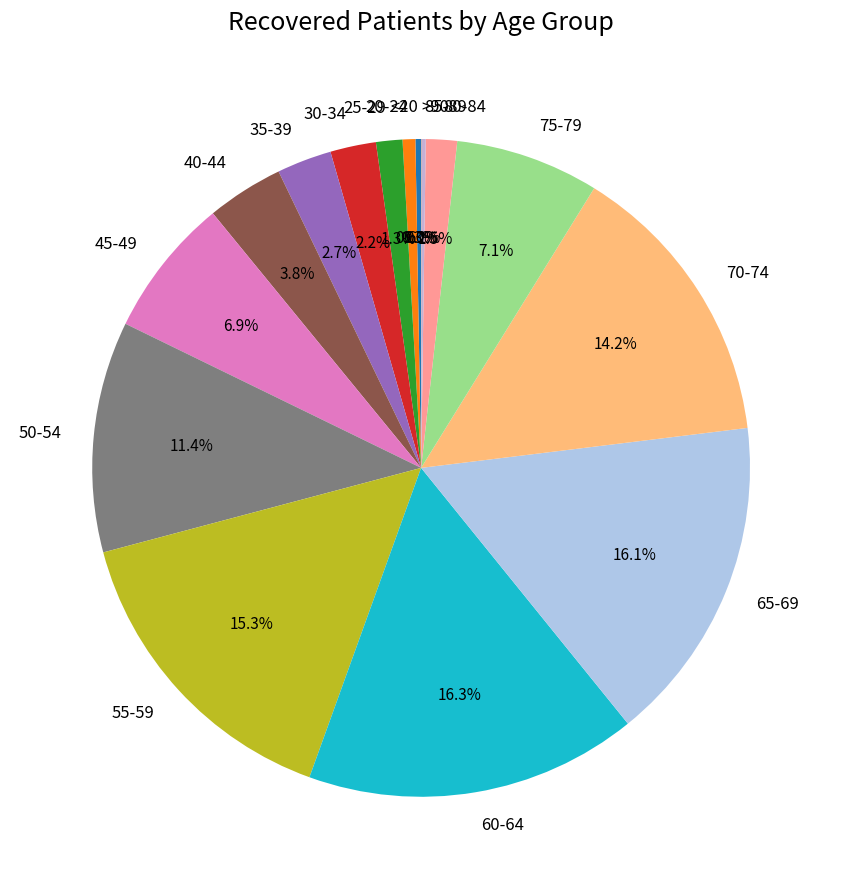

True or false: 70-74 accounts for 14% of the total.

True